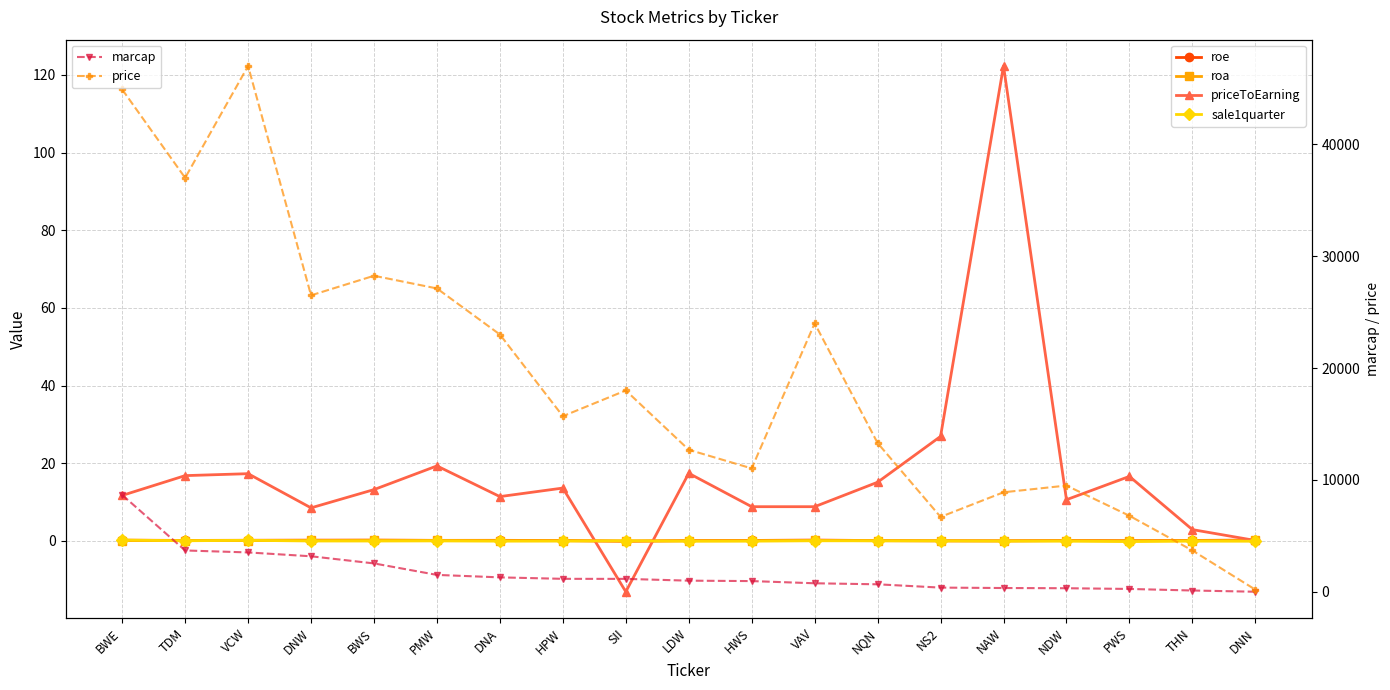

True or false: price has a value of 28250.0 at BWS.

True